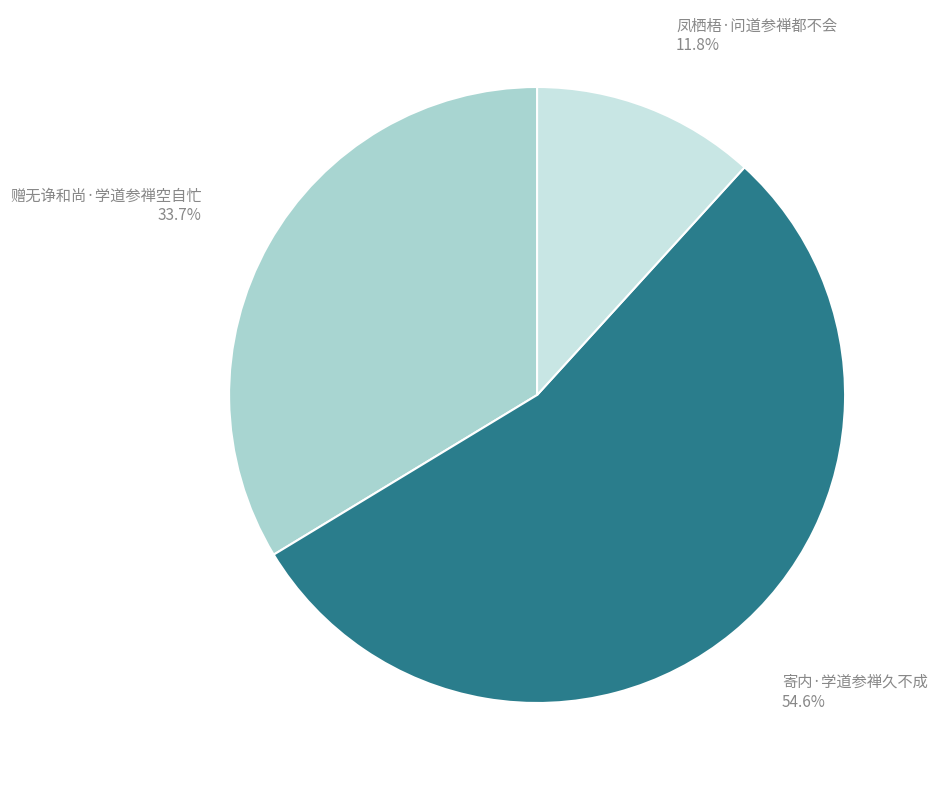

Which has a higher value, 赠无诤和尚·学道参禅空自忙 or 寄内·学道参禅久不成?

寄内·学道参禅久不成